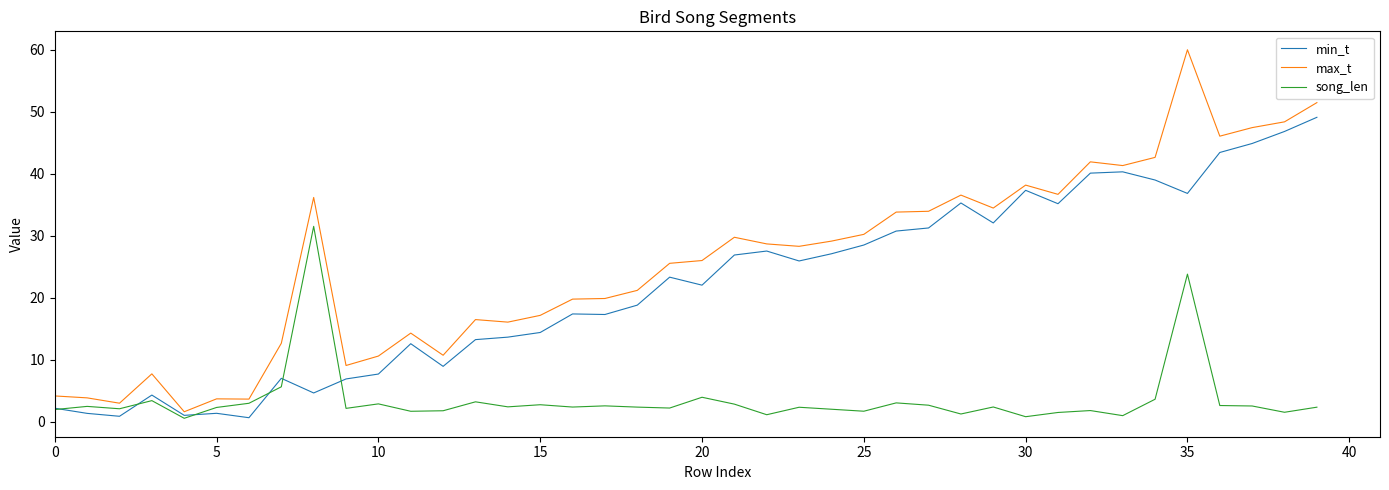

What is the smallest value displayed?

0.6